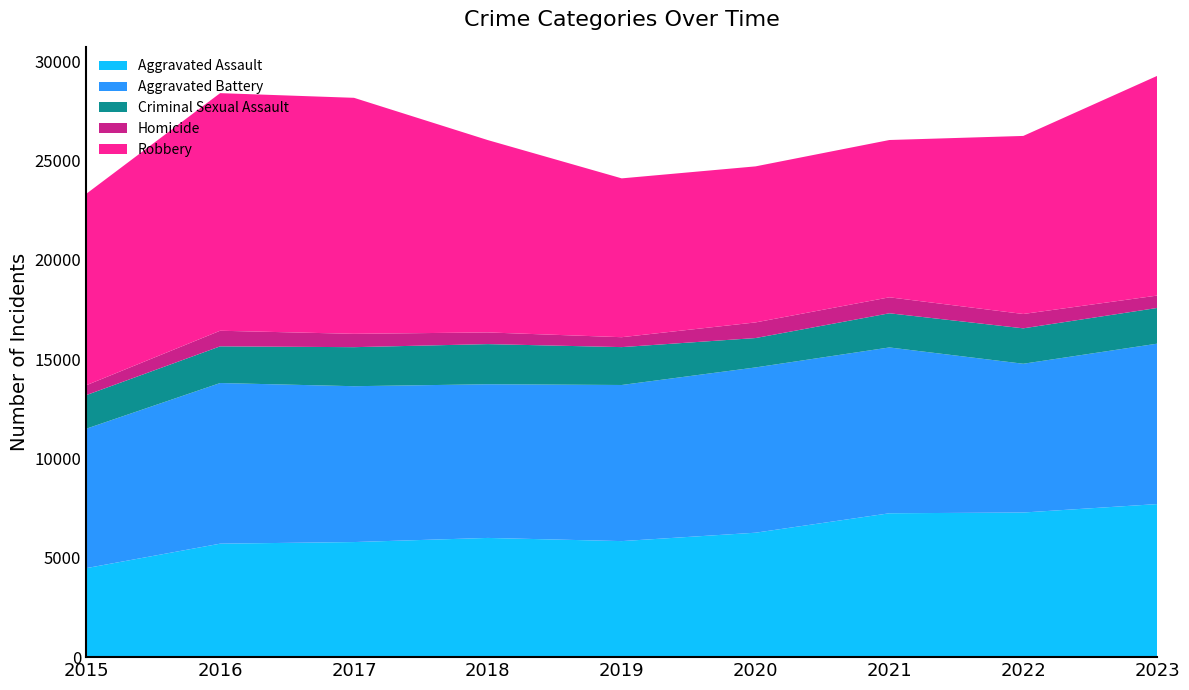

Reading right to left, list all the values displayed in this chart.

Aggravated Assault: 2023=7704	2022=7280	2021=7242	2020=6264	2019=5841	2018=6001	2017=5793	2016=5712	2015=4480
Aggravated Battery: 2023=8075	2022=7488	2021=8347	2020=8319	2019=7858	2018=7735	2017=7845	2016=8086	2015=7019
Criminal Sexual Assault: 2023=1797	2022=1783	2021=1720	2020=1479	2019=1907	2018=2021	2017=1965	2016=1846	2015=1691
Homicide: 2023=624	2022=722	2021=804	2020=787	2019=499	2018=588	2017=672	2016=786	2015=496
Robbery: 2023=11058	2022=8963	2021=7918	2020=7855	2019=7995	2018=9681	2017=11880	2016=11960	2015=9638